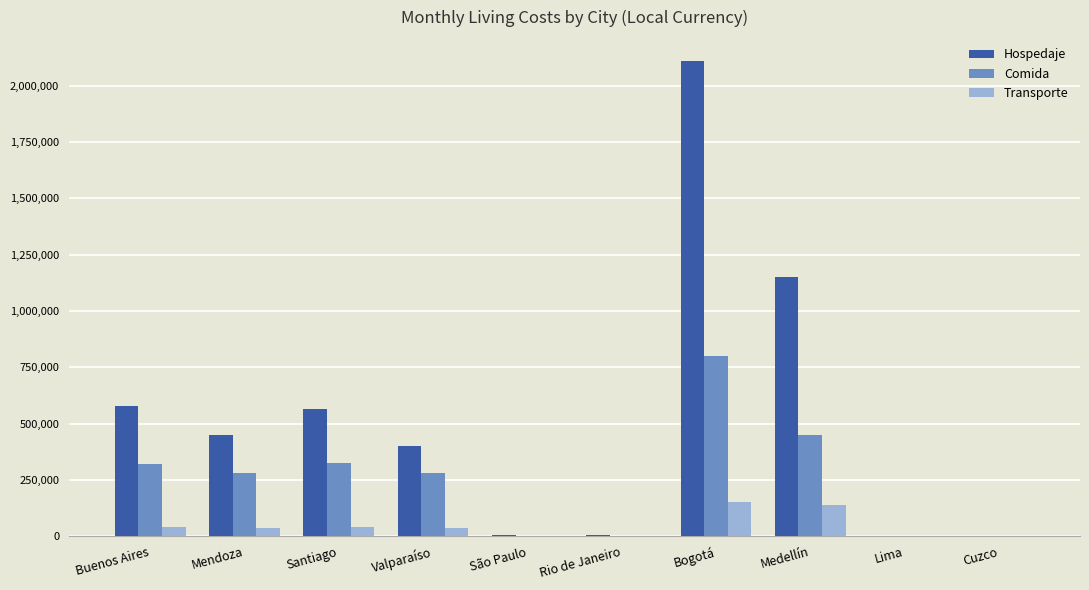

Is it true that Transporte equals 137500 at Medellín?

True